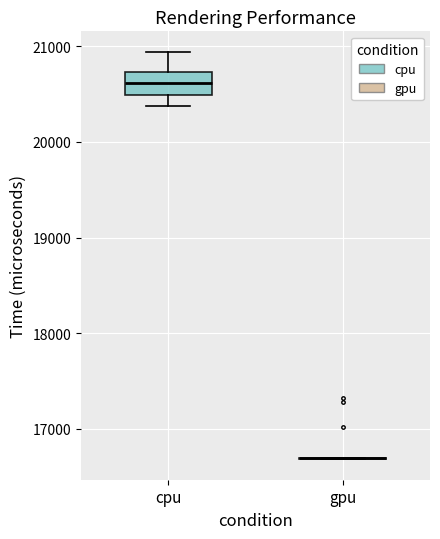

Where does the upper whisker of the box for cpu end on the y-axis? The values are not printed on the chart, so give them approximately, as read against the axis.

20900